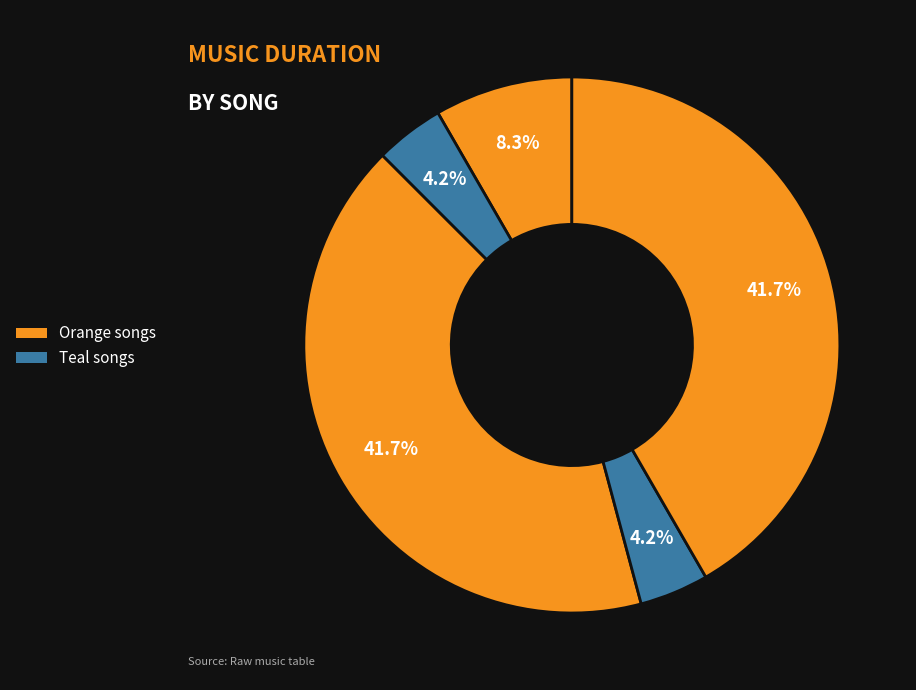

Count the number of slices in the pie.

5